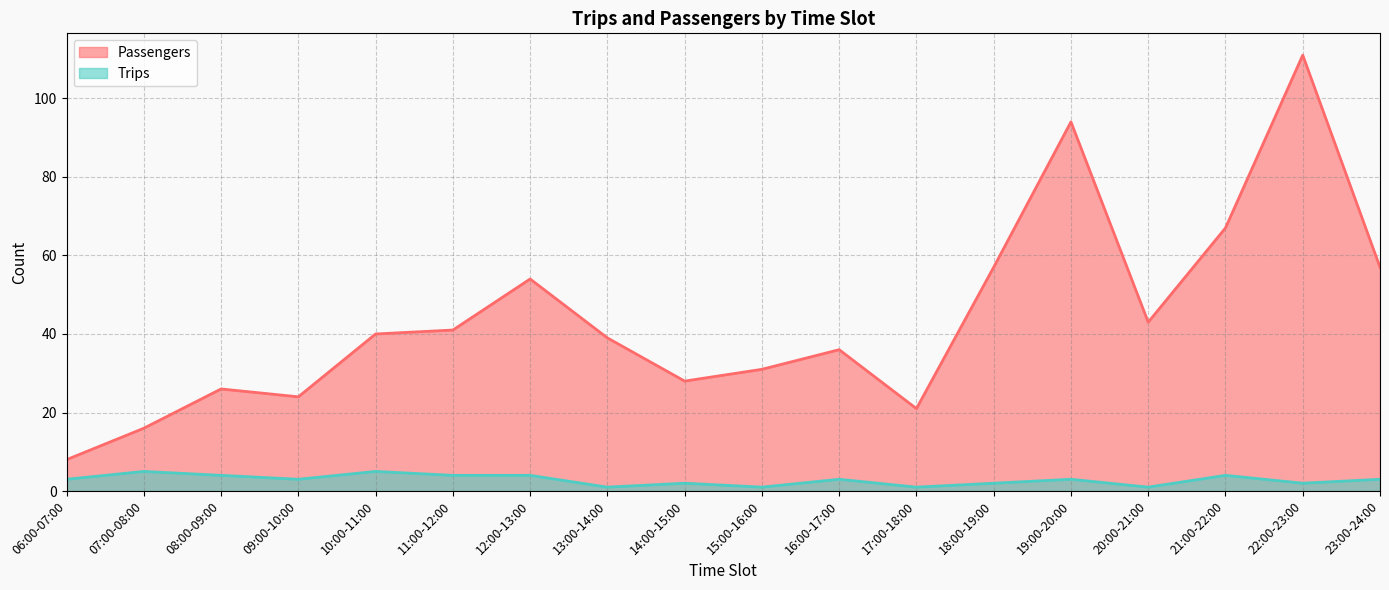

What is the label of the 8th point from the right?

16:00-17:00